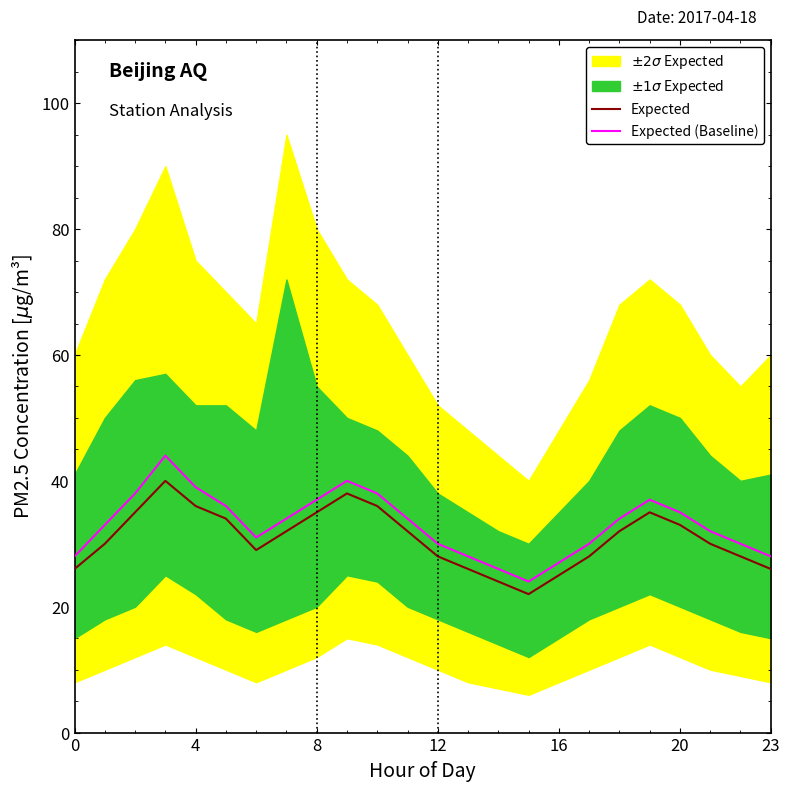

Which label corresponds to the smallest value in the chart?

15